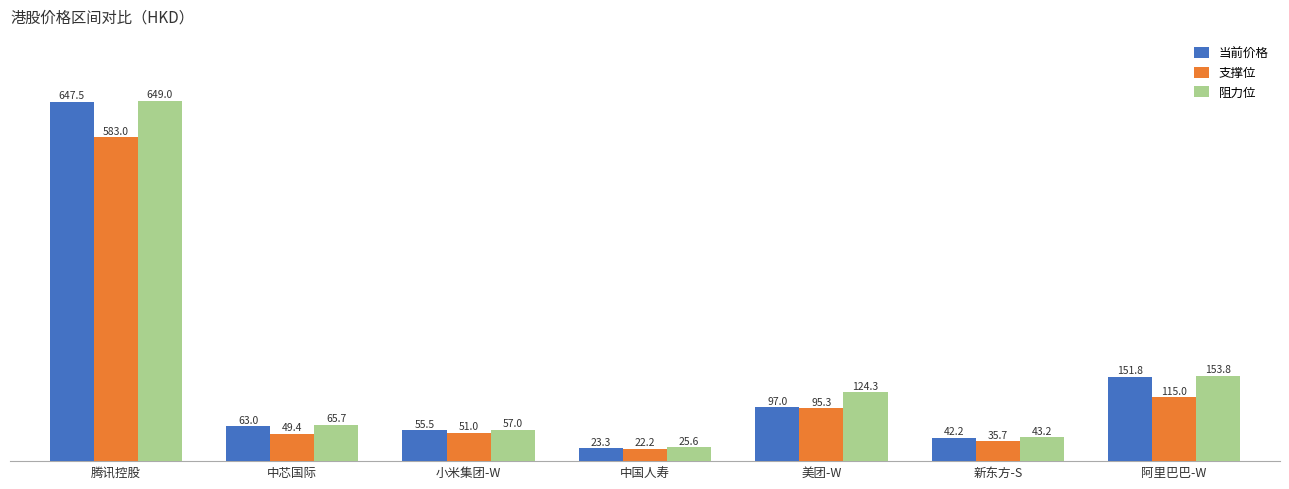

What is the label of the 7th bar from the right?

腾讯控股